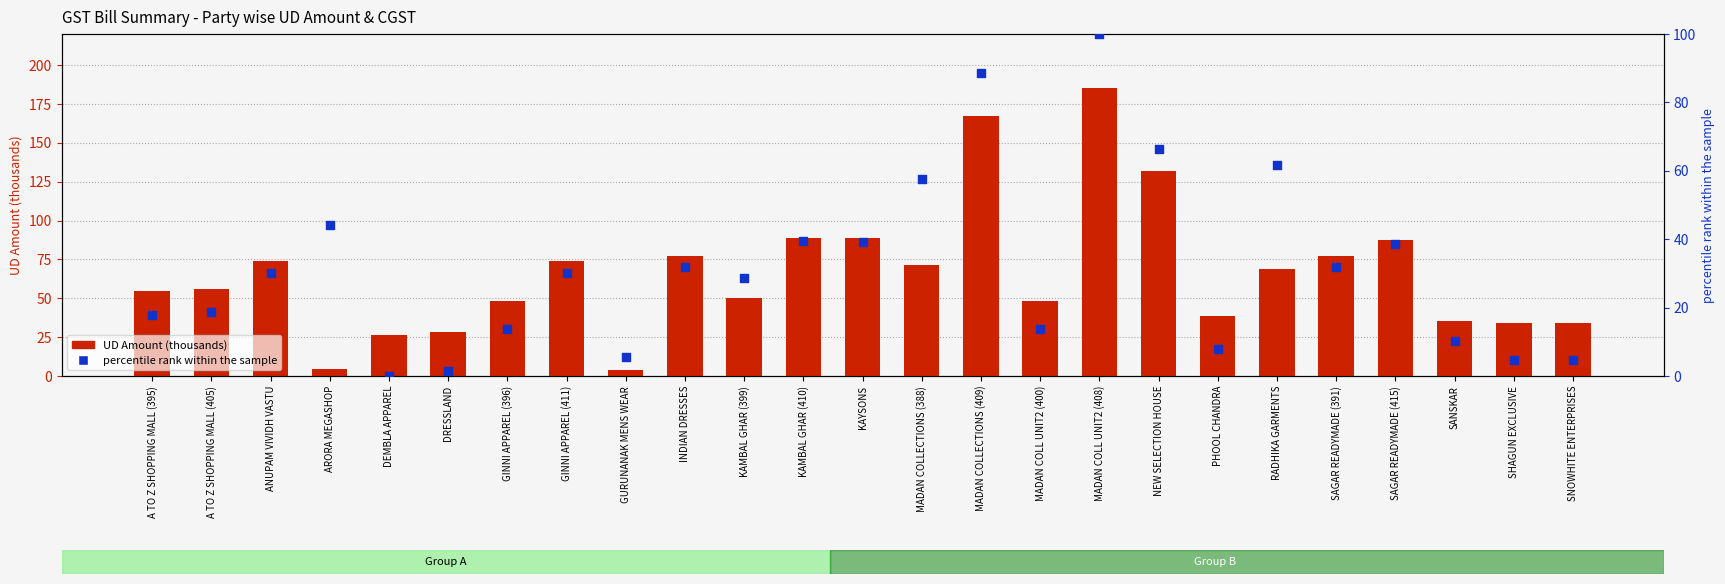

What are all the series names shown in the legend?

UD Amount (thousands), percentile rank within the sample